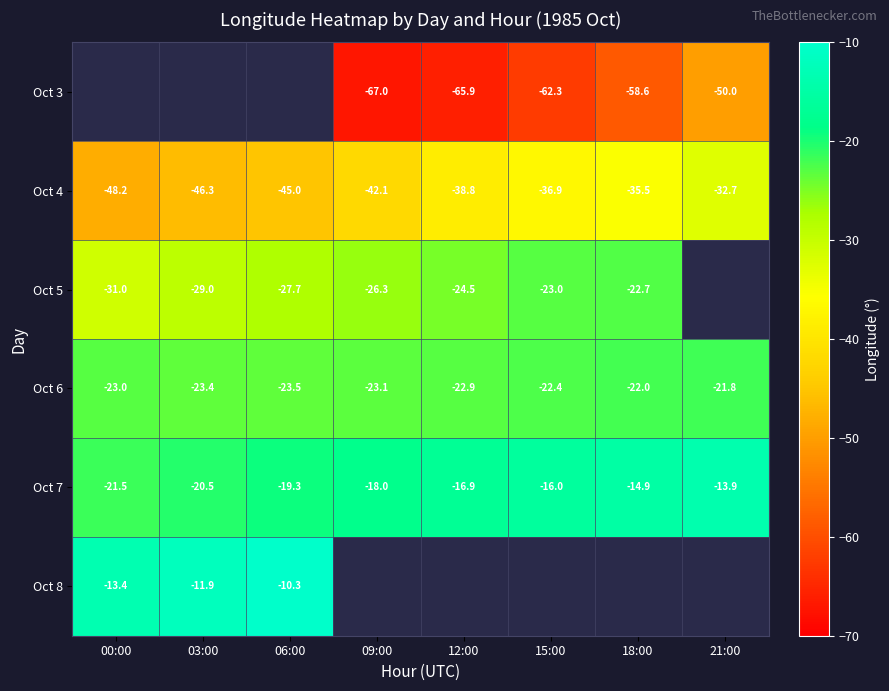

What is the average value of the Oct 7 series?

-17.6